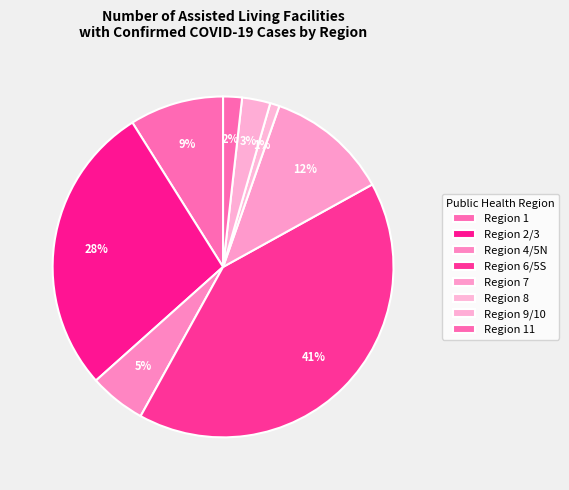

Count the number of slices in the pie.

8